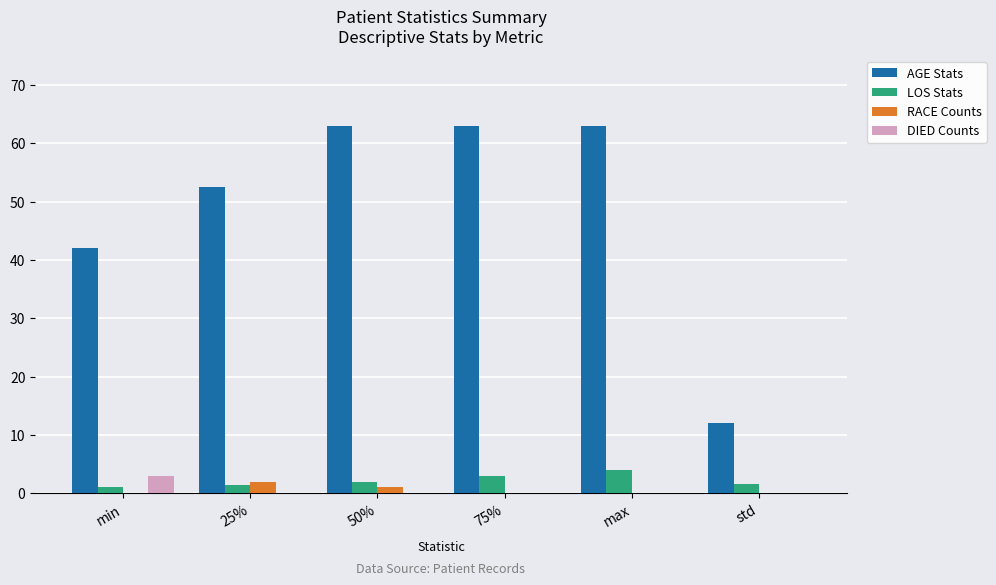

What value does the DIED Counts series have at min?

3.0